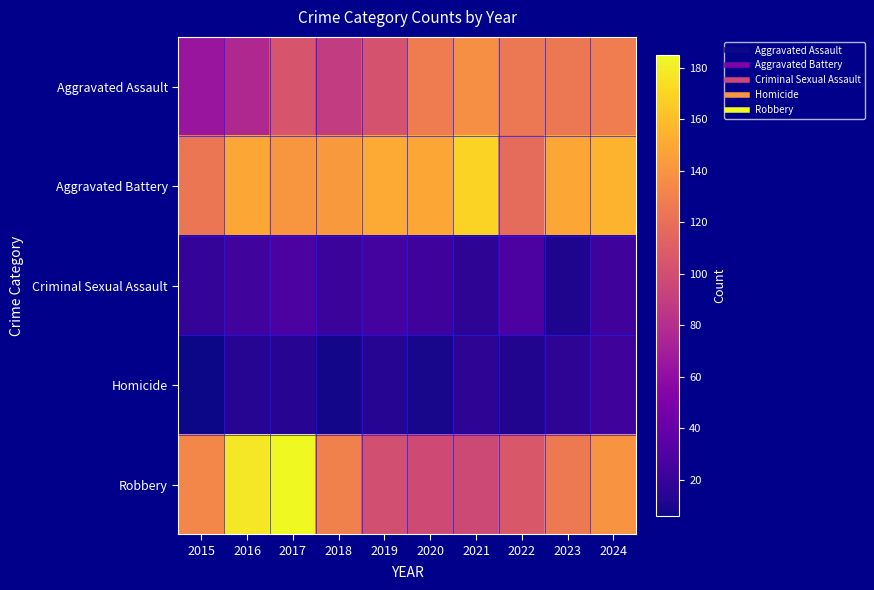

Reading left to right, what are all the values shown in this chart?

Aggravated Assault: 2015=65	2016=77	2017=104	2018=89	2019=103	2020=127	2021=138	2022=125	2023=125	2024=128
Aggravated Battery: 2015=124	2016=149	2017=141	2018=143	2019=151	2020=149	2021=169	2022=118	2023=149	2024=155
Criminal Sexual Assault: 2015=18	2016=24	2017=29	2018=22	2019=25	2020=23	2021=16	2022=29	2023=11	2024=23
Homicide: 2015=6	2016=13	2017=14	2018=8	2019=13	2020=9	2021=16	2022=12	2023=16	2024=23
Robbery: 2015=133	2016=178	2017=185	2018=130	2019=101	2020=98	2021=97	2022=106	2023=126	2024=140